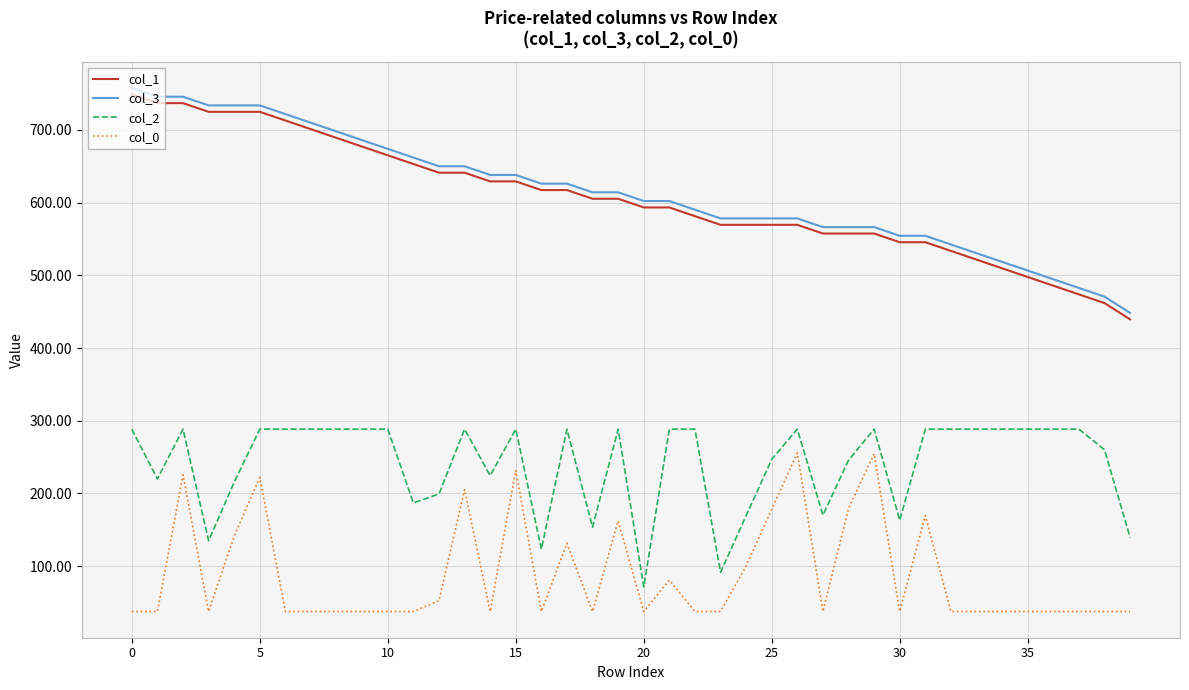

Count the number of data series in this chart.

4